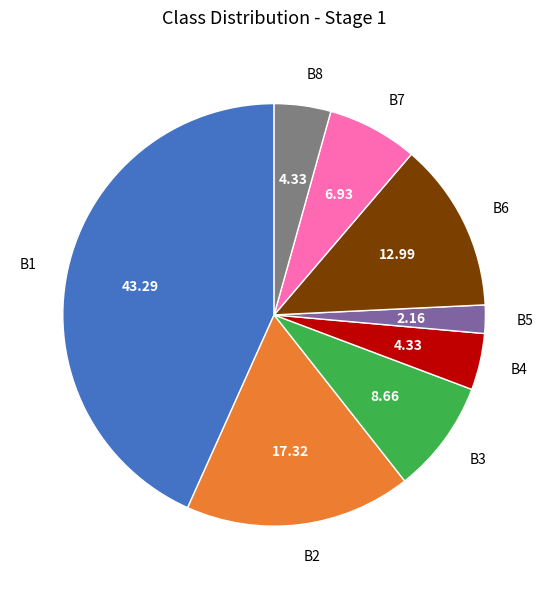

Does any single category account for the majority?

No